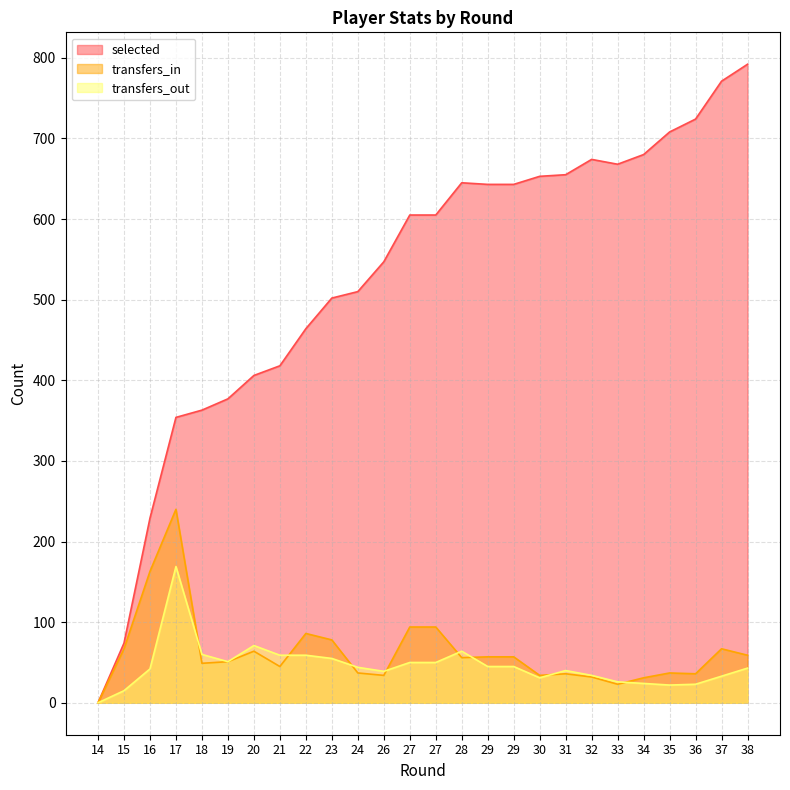

Between 28 and 38, which is larger?

38